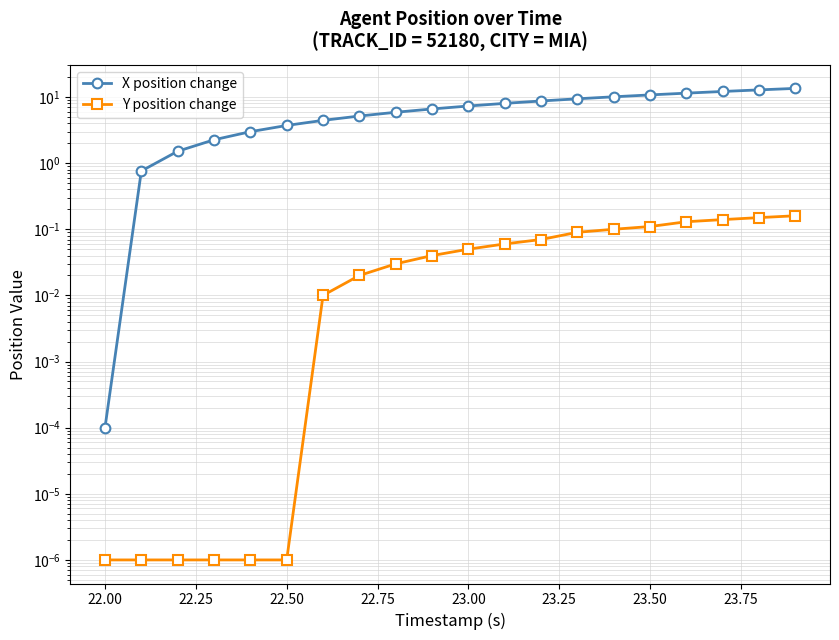

True or false: Y position change and X position change intersect in this chart.

False